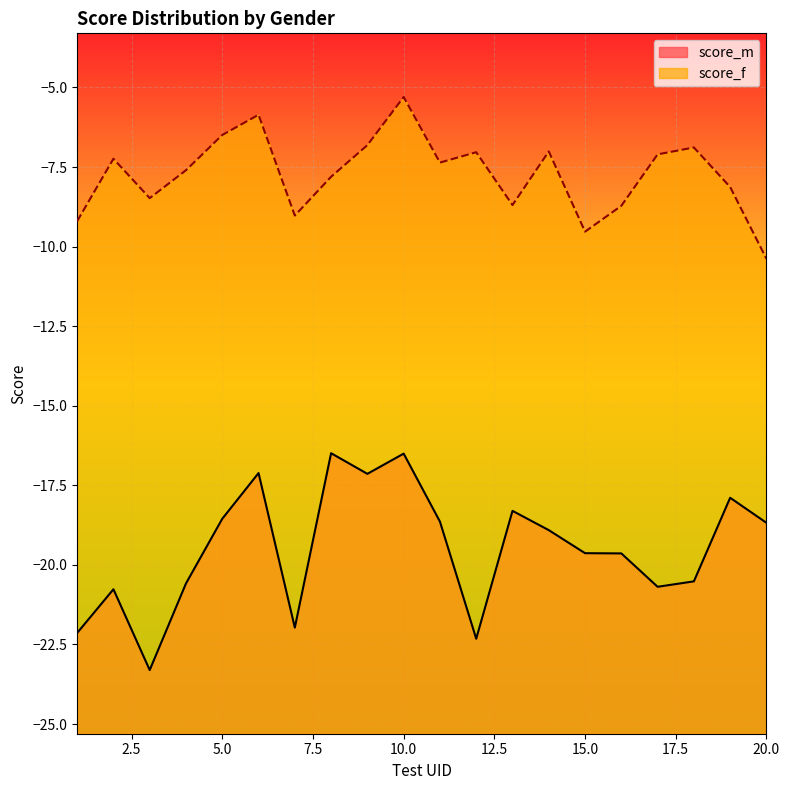

What is the difference between the maximum and minimum values in the score_f series?

5.1